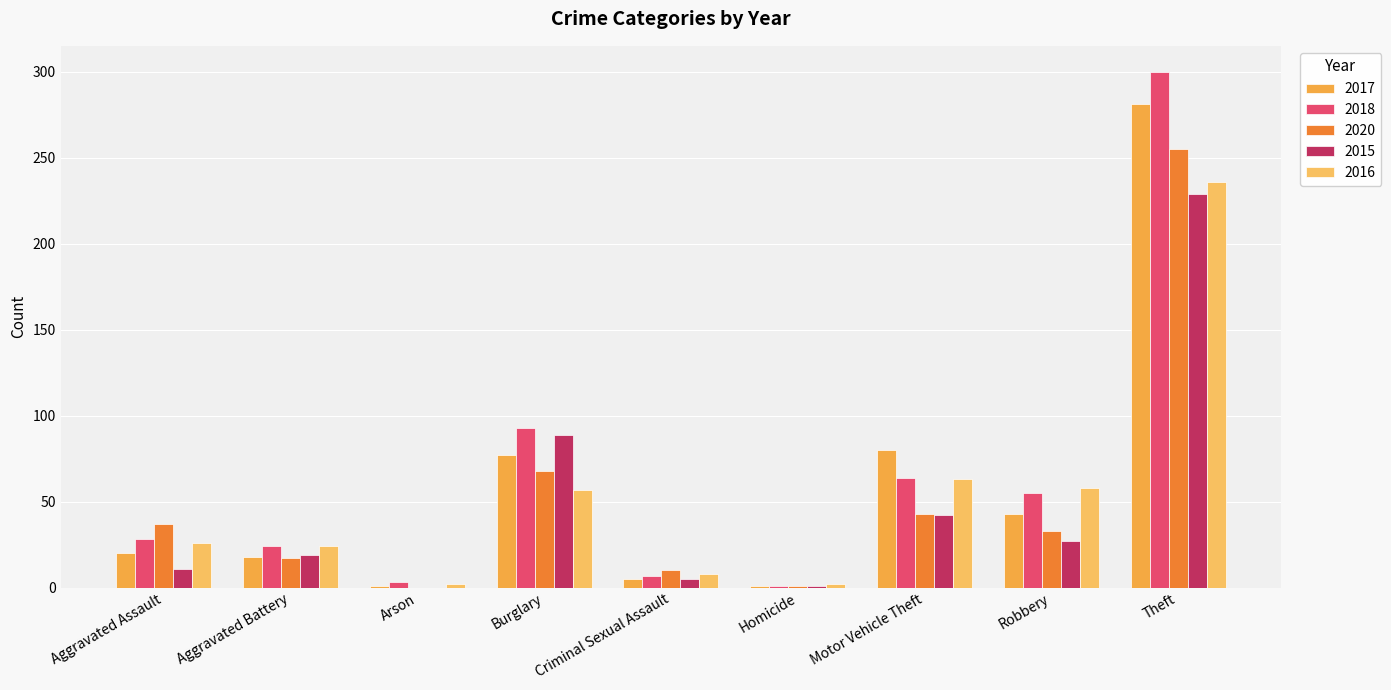

Are the bars horizontal?

No